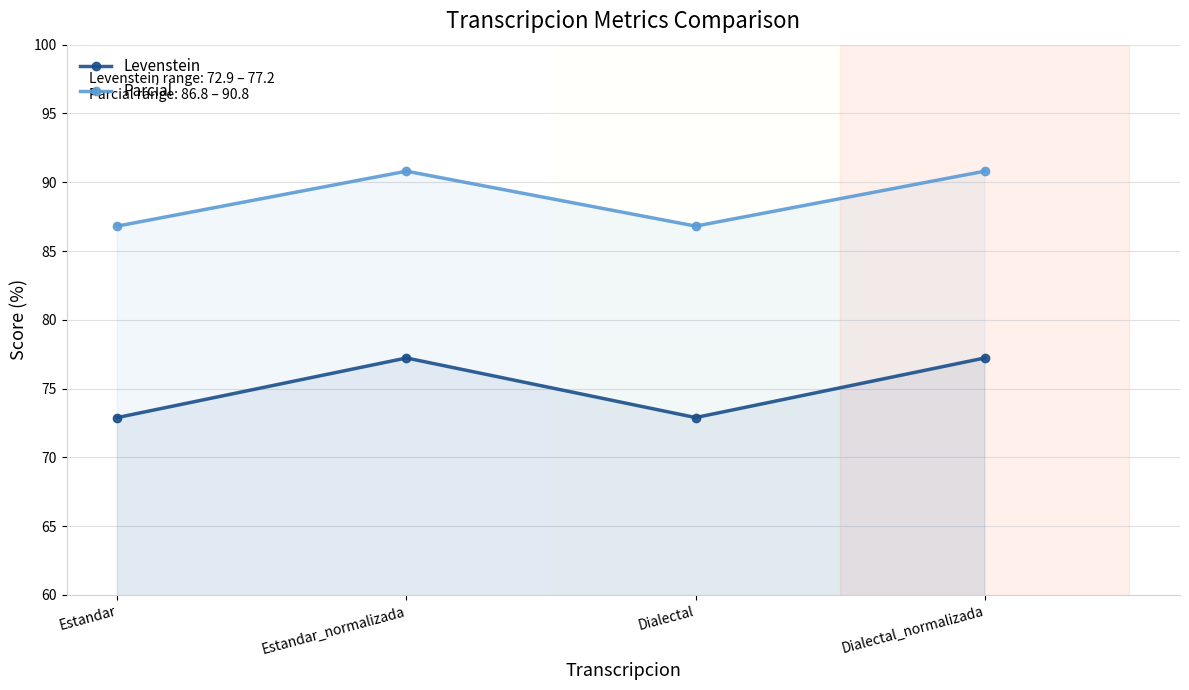

What is the label of the 1st point from the right?

Dialectal_normalizada